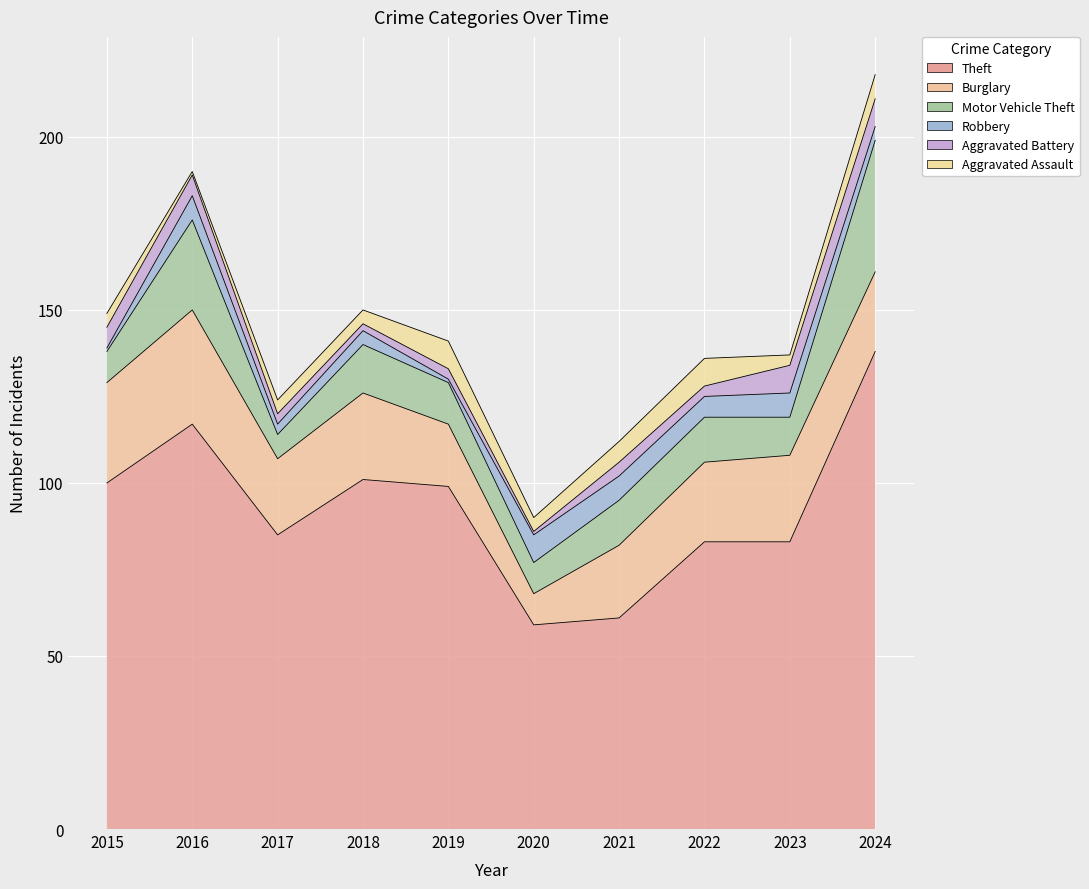

Where is the first local minimum for Aggravated Battery?

2018